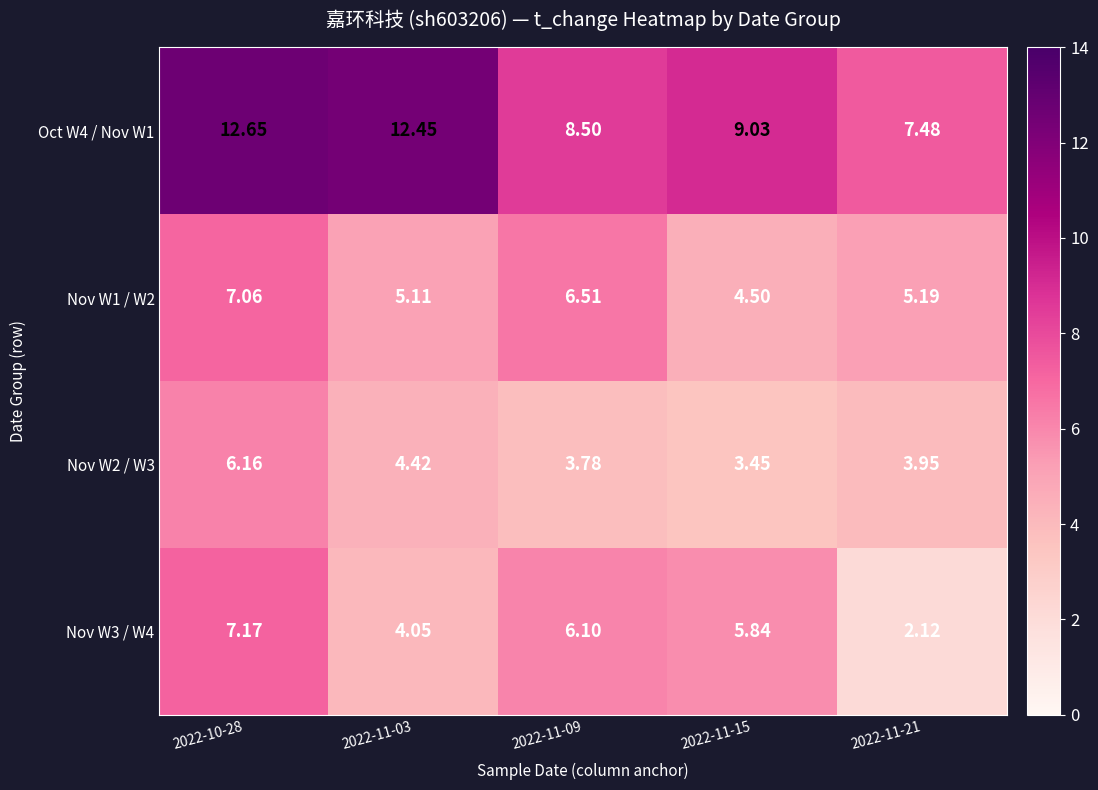

Is the value of Nov W1 / W2 at 2022-11-15 greater than the value of Oct W4 / Nov W1 at 2022-11-15?

No